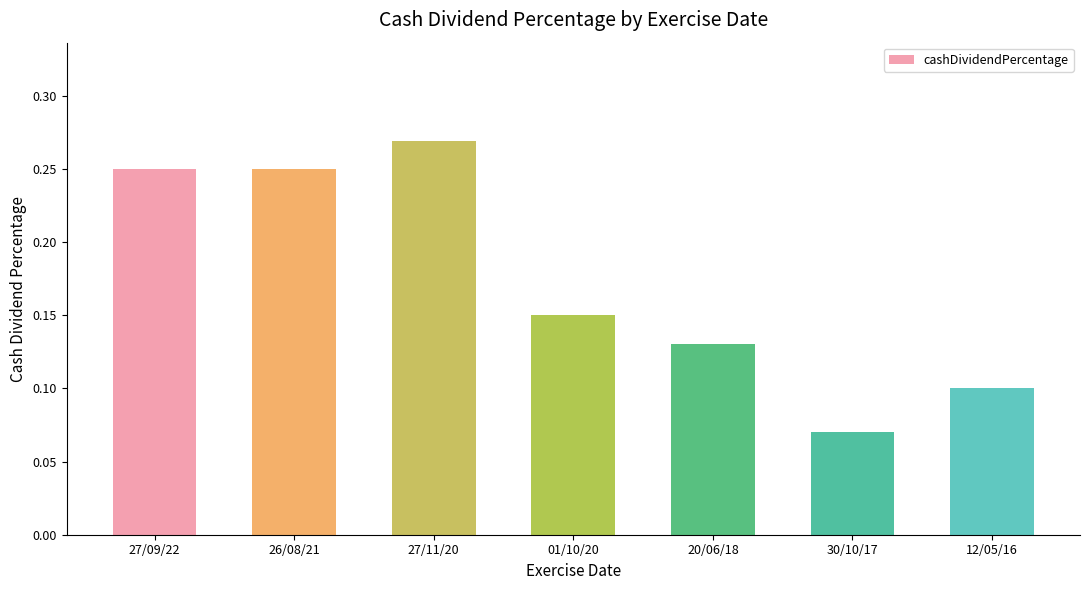

What is the sum of all values?

1.2